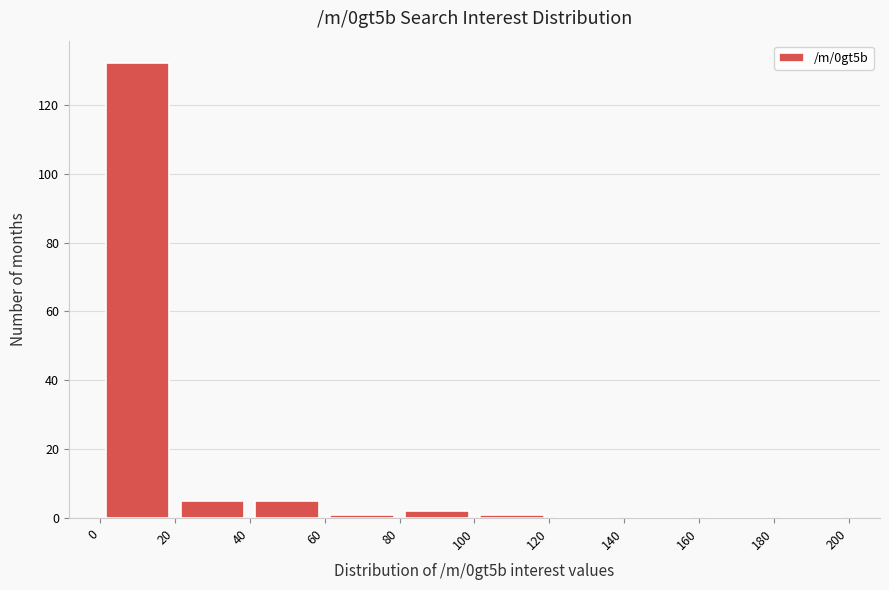

What is the height of the bar covering 40 to 60 on the x-axis? The values are not printed on the chart, so give them approximately, as read against the axis.

6